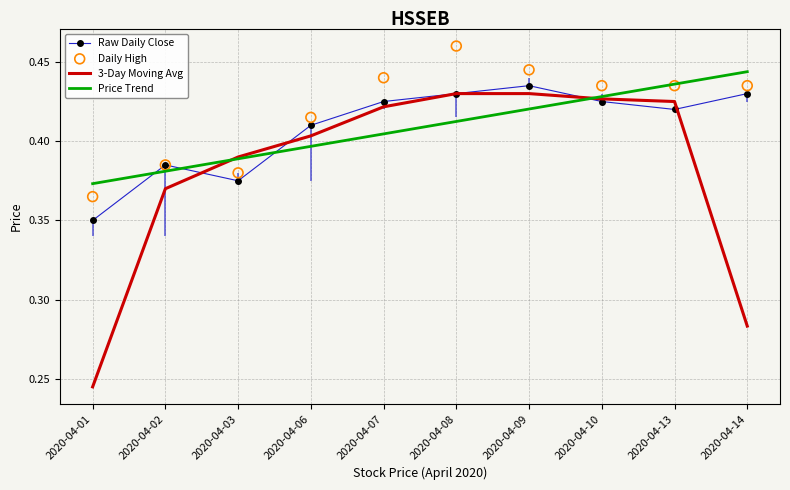

At which category is the sum across all series the highest?

2020-04-08